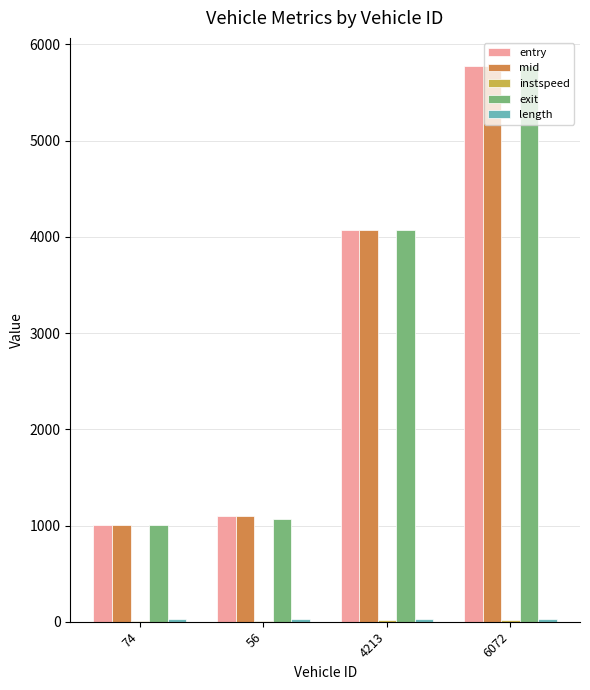

Which category has the highest value across all series?

6072